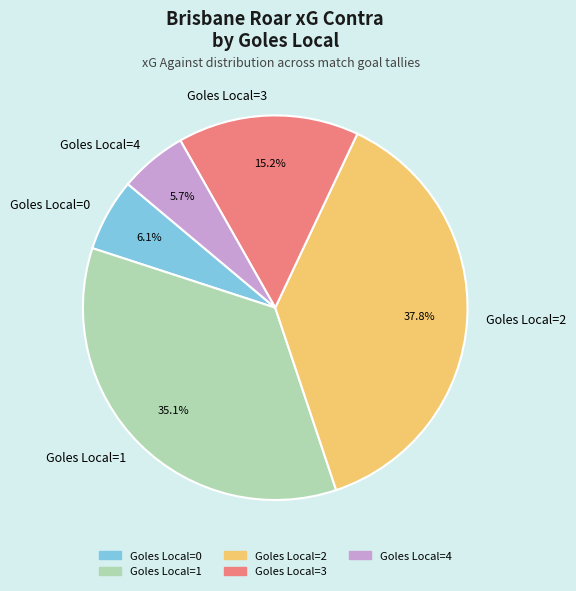

What is the largest slice in the pie chart?

Goles Local=2